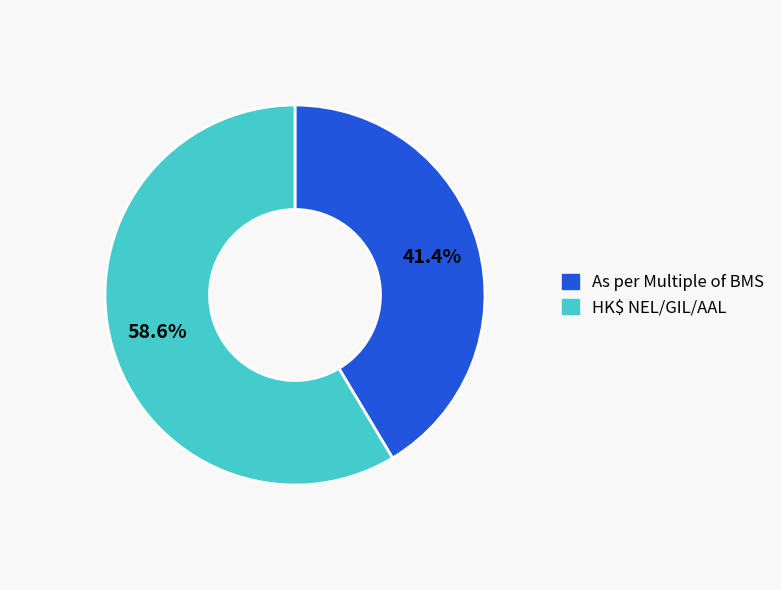

To the nearest percent, what is the difference between the largest and smallest slice percentages?

17%